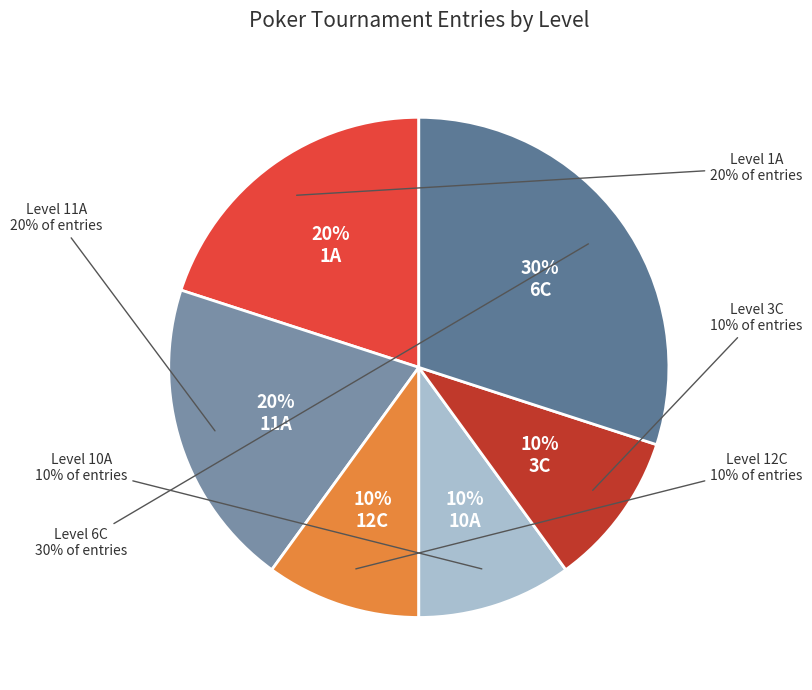

Does 10A represent more than half of the total?

No